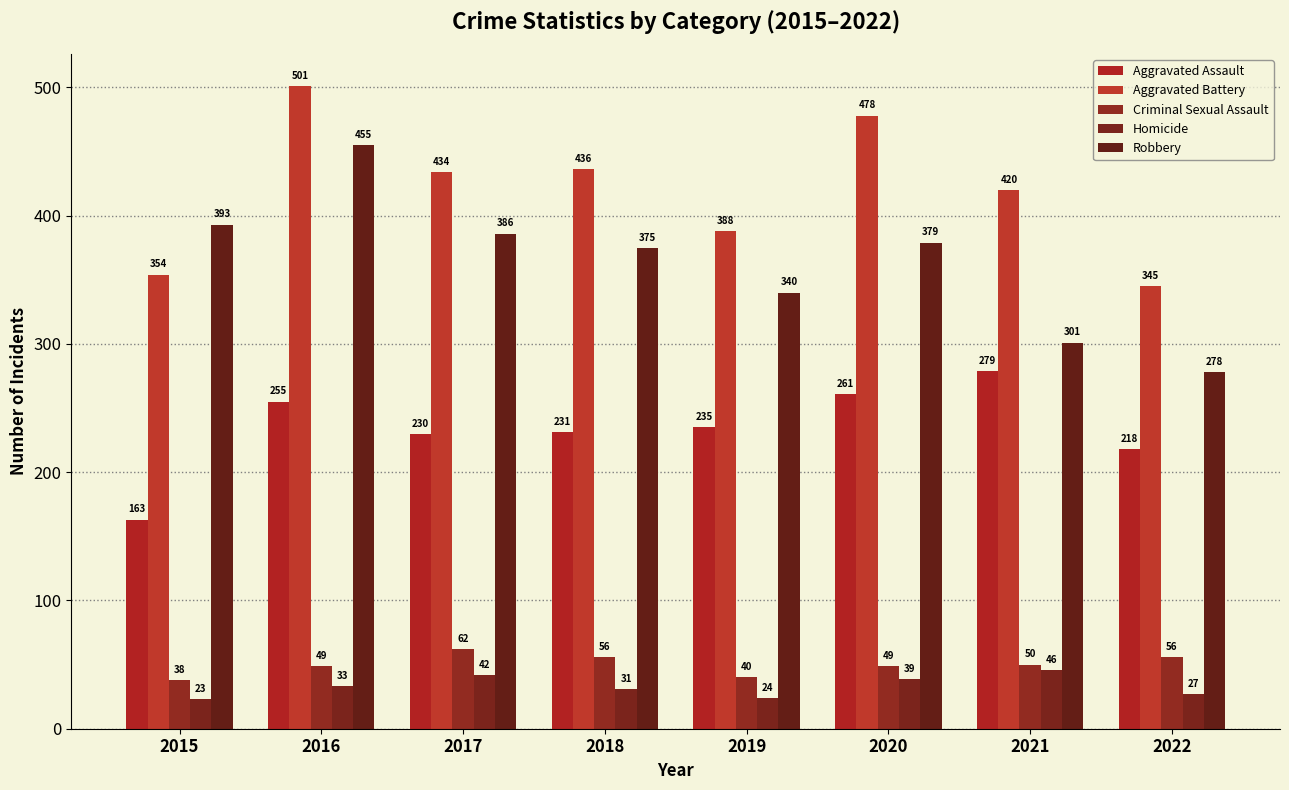

What is the minimum value shown in the chart?

23